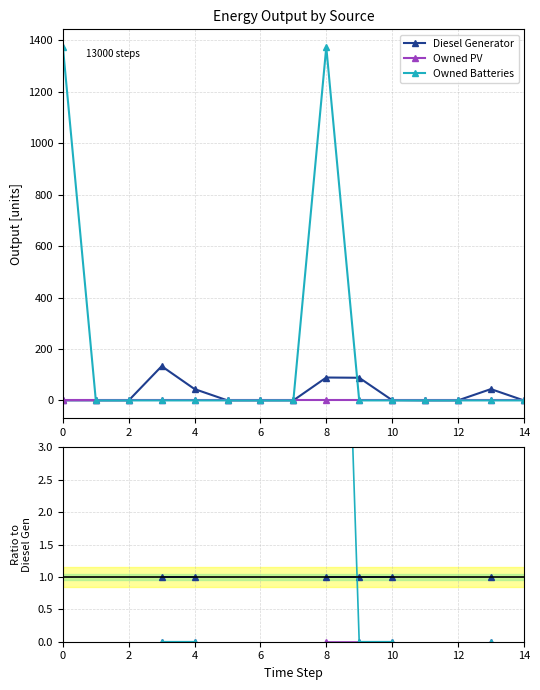

Which category has the highest value across all series?

8